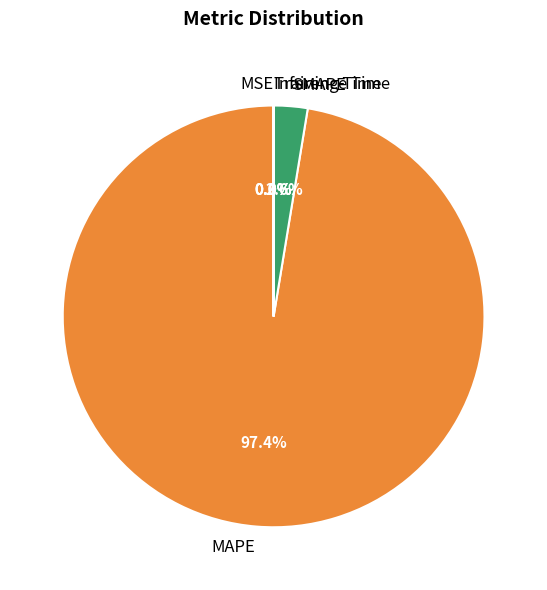

To the nearest percent, what is the average slice percentage?

20%